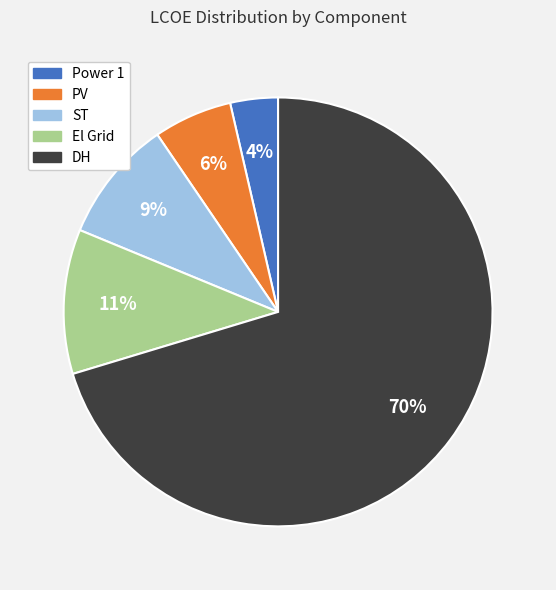

What is the majority slice?

DH